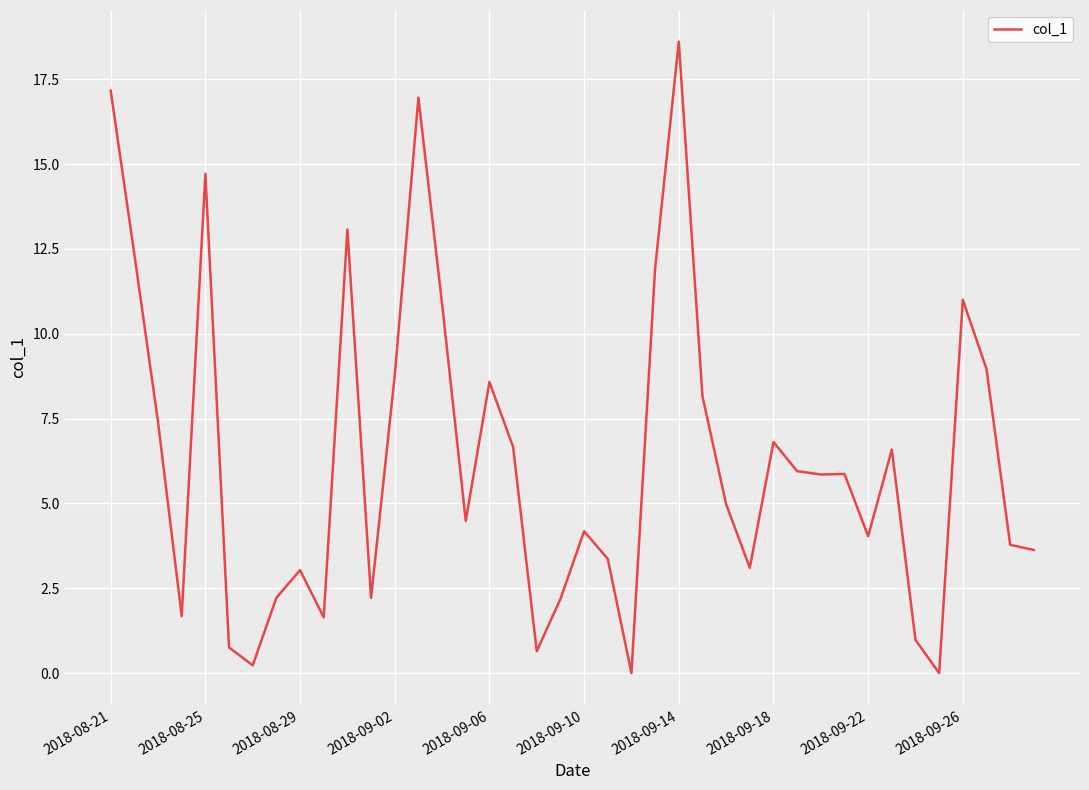

What is the greatest value displayed?

18.6